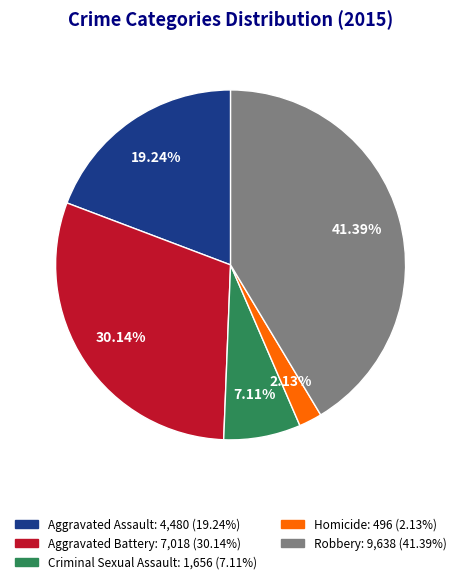

Is the sum of Homicide and Criminal Sexual Assault greater than half?

No